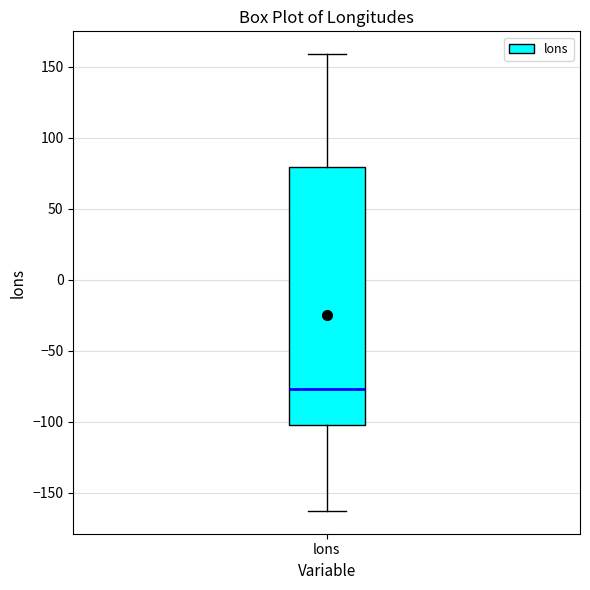

Read this box plot against the y-axis: the position of the median line, the range covered by the box, and the ends of both whiskers. The values are not printed on the chart, so give them approximately, as read against the axis.

median -75, box -100 to 80, whiskers -165 to 160